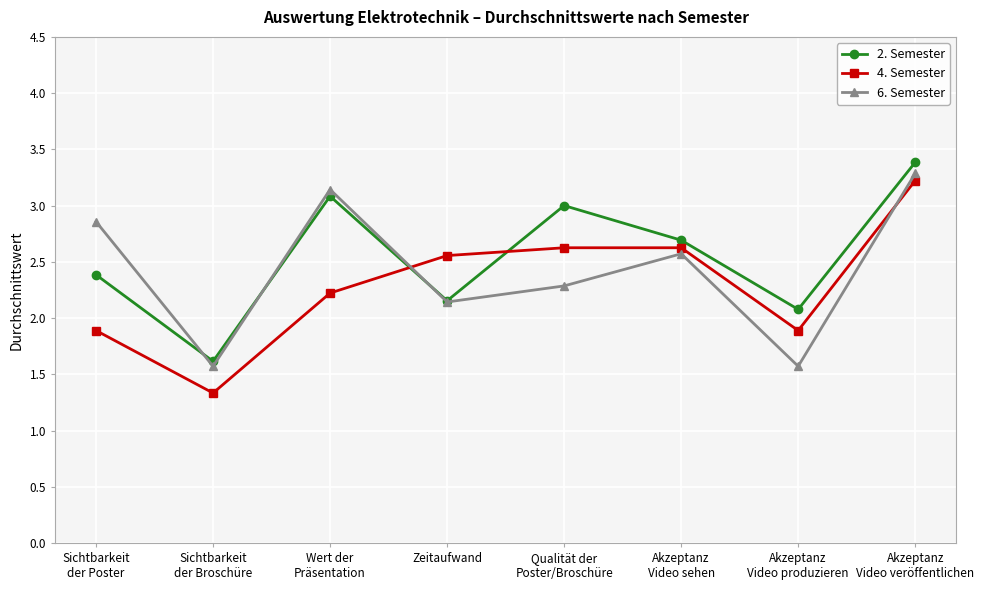

Where is the first local minimum for 6. Semester?

Sichtbarkeit
der Broschüre